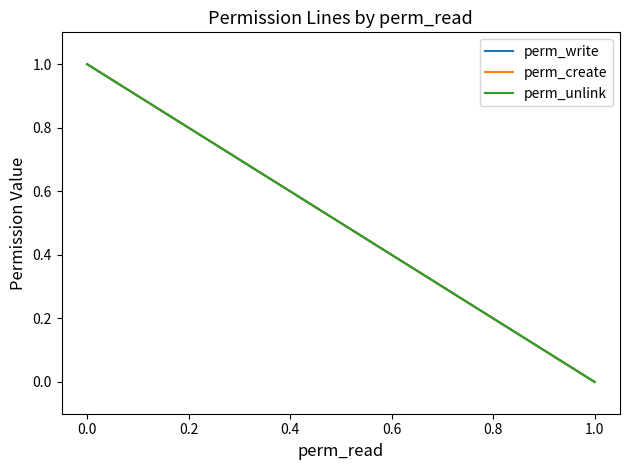

The perm_unlink series shows 1 at 1.0. True or false?

False